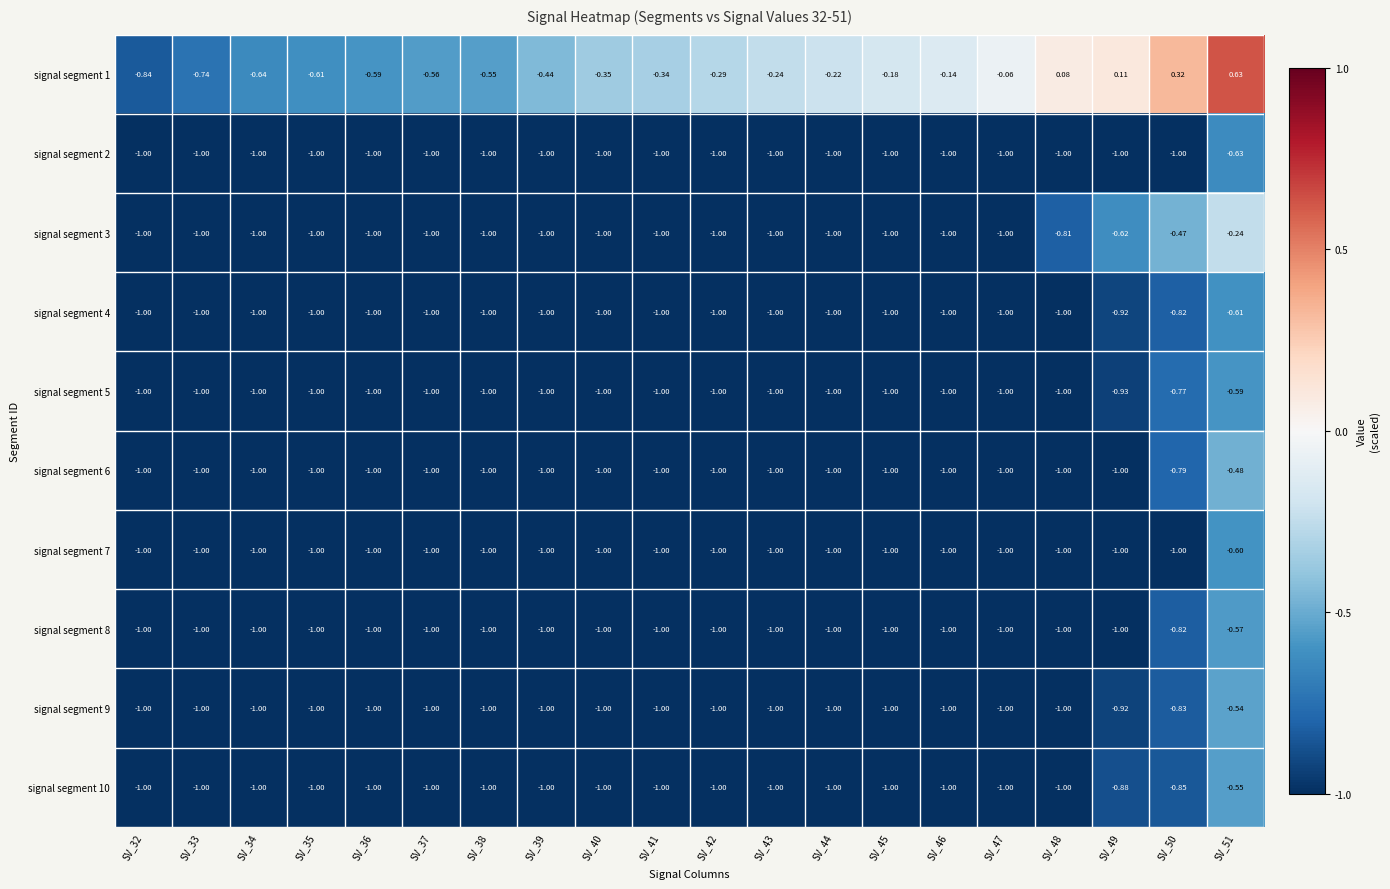

Between SV_33 and SV_42, which series saw the biggest shift?

signal segment 1